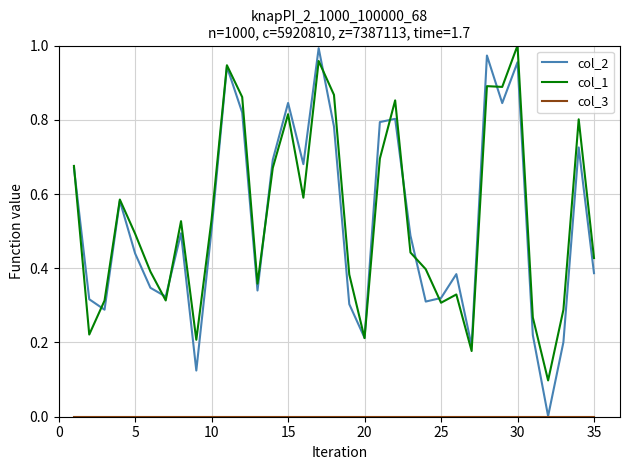

Which series has the largest range (max minus min)?

col_2